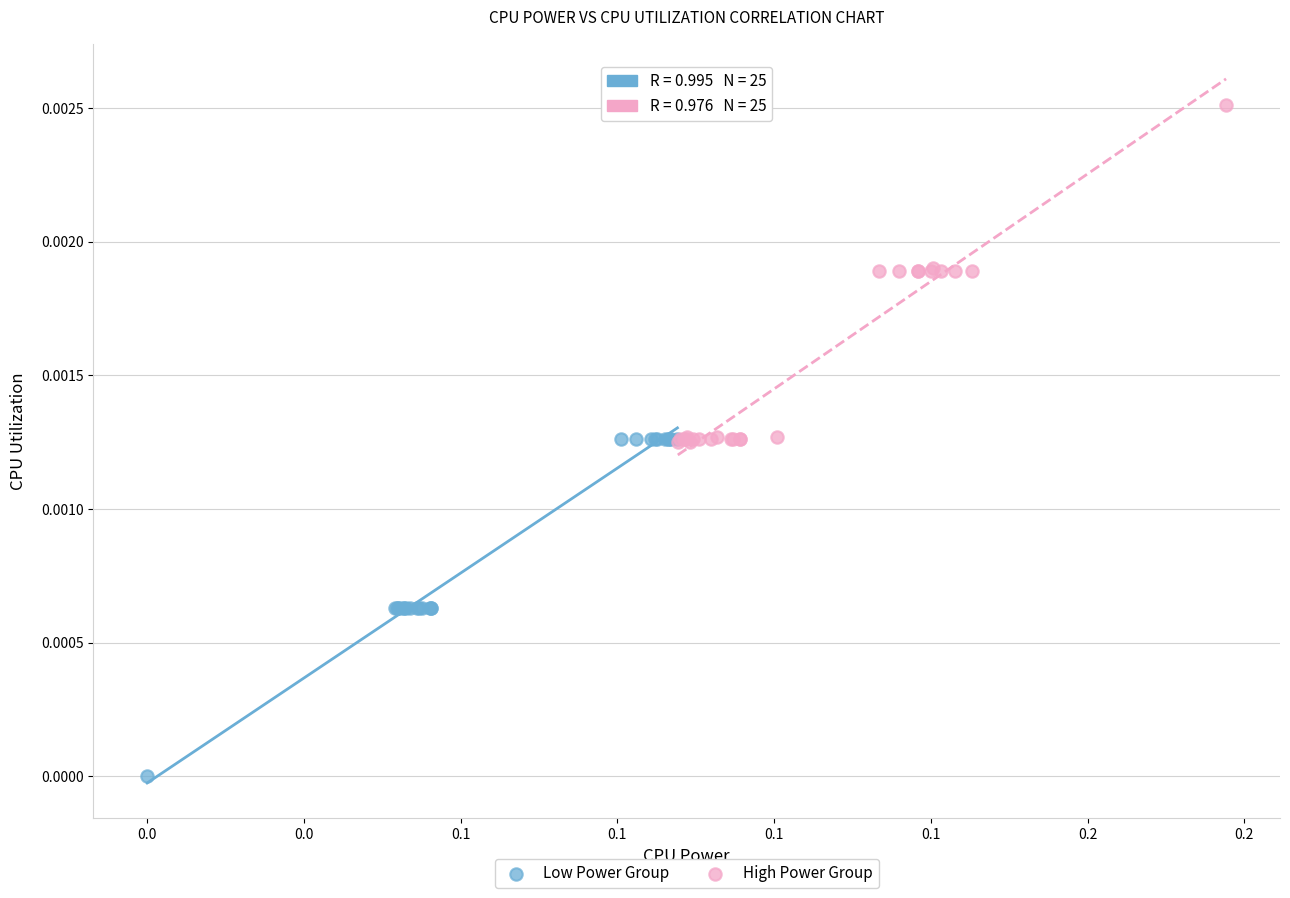

Which series reaches the maximum Y coordinate?

High Power Group